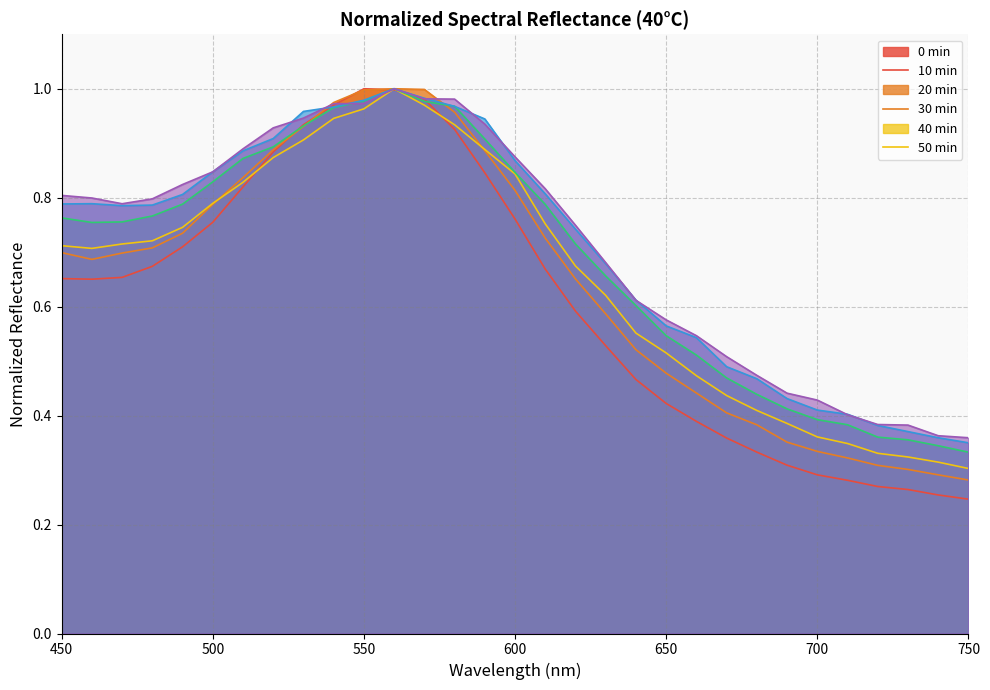

What is the minimum value for 40min?

0.4